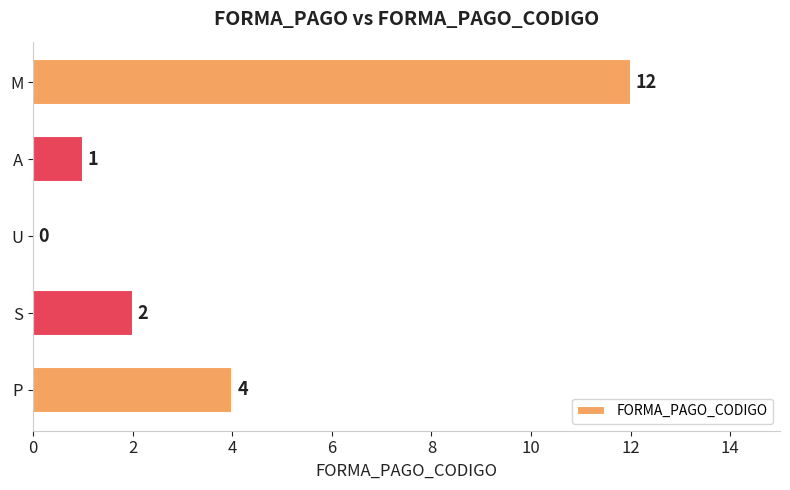

How many positive values are there?

4